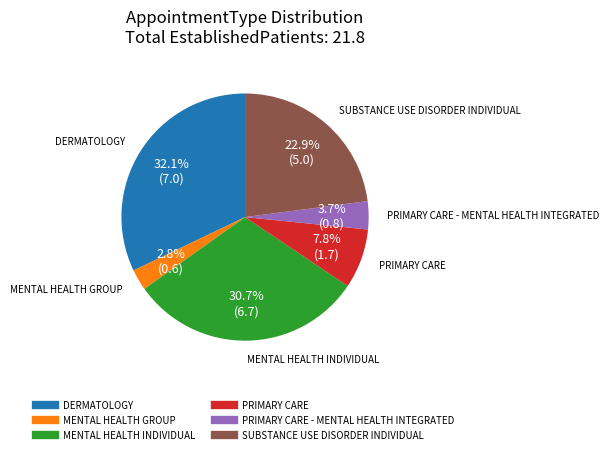

Does any single category account for the majority?

No